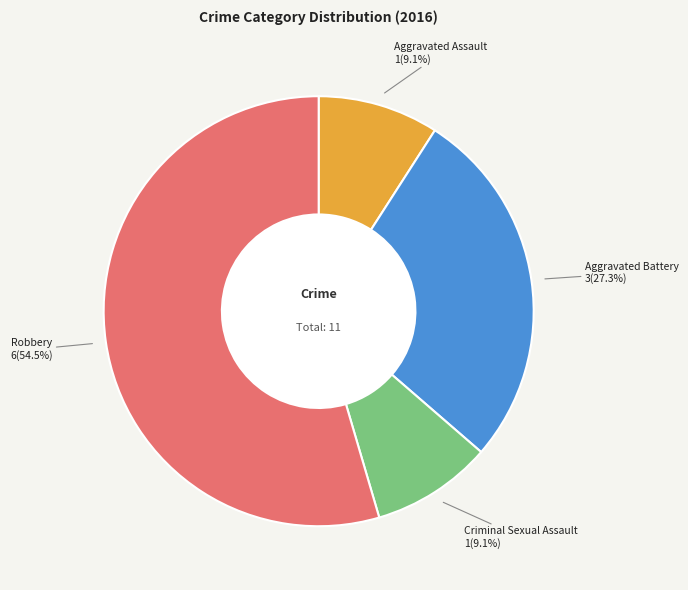

Is there a majority slice in this chart?

Yes